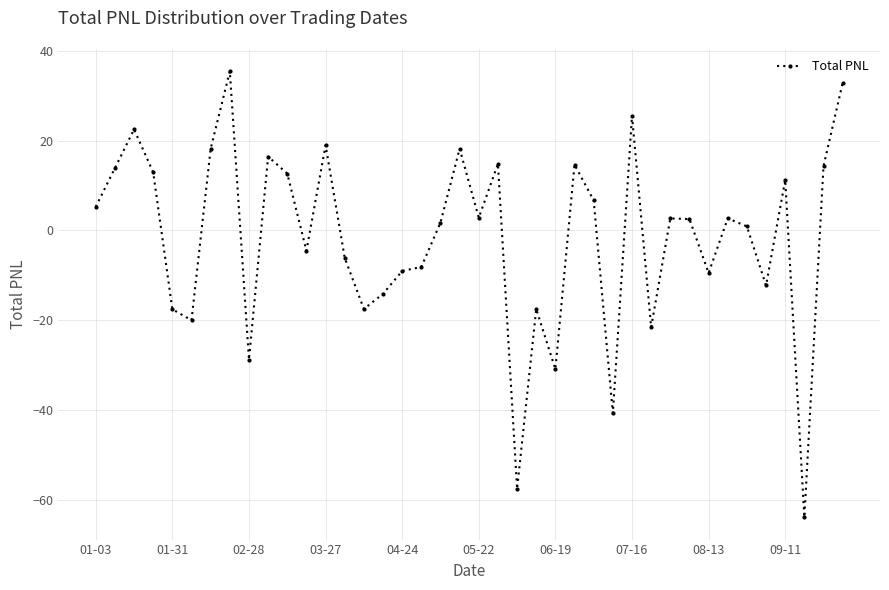

What is the sum of all values?

-72.2